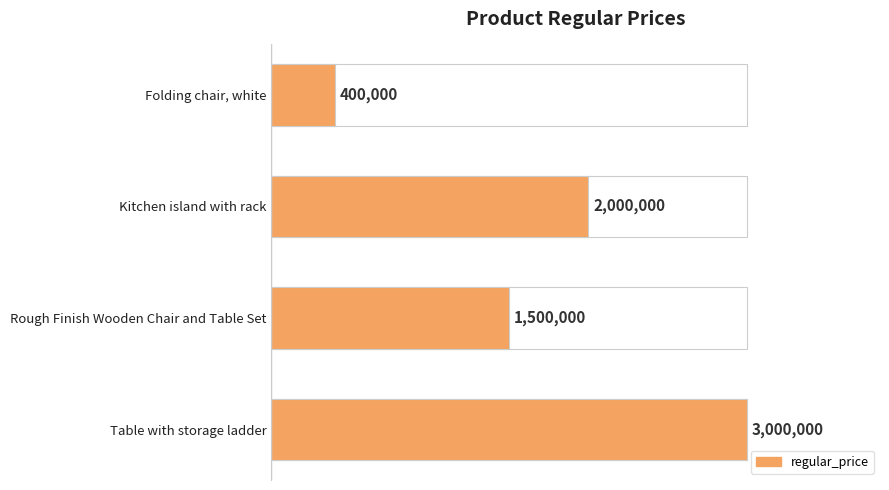

How many values are below 2000000?

2